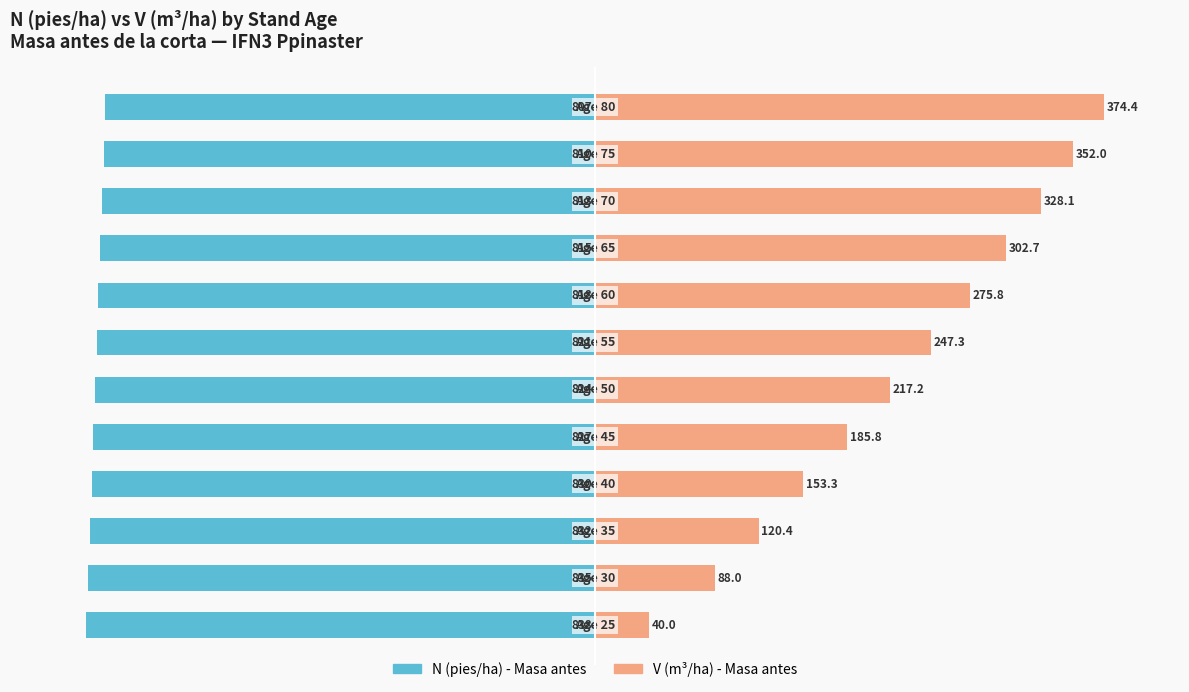

How many groups of bars are there?

12